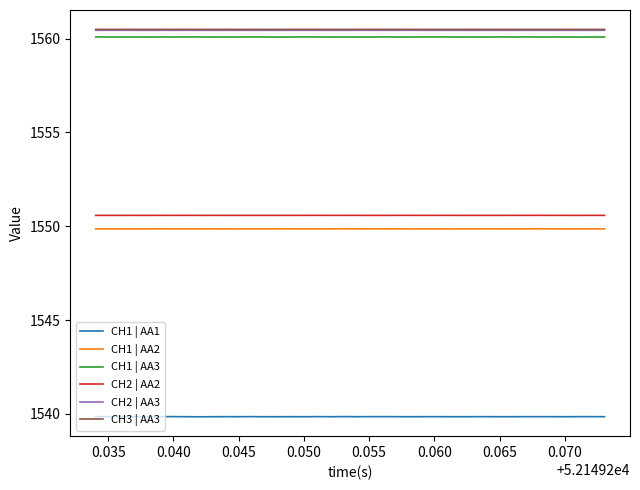

What is the average value of the CH1 | AA2 series?

1549.9